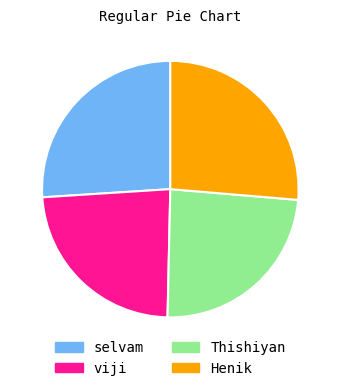

True or false: Henik accounts for 26% of the total.

True